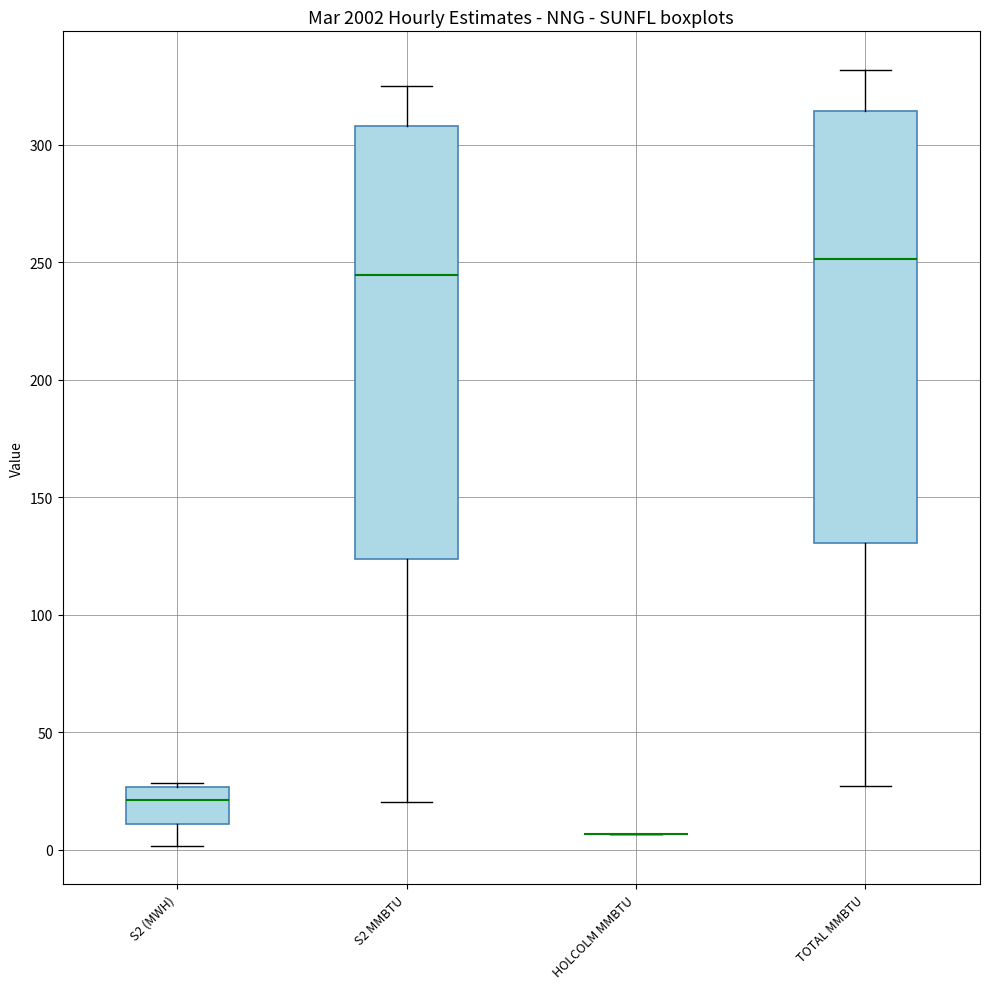

Reading left to right, read every box against the y-axis: the position of its median line, the range the box covers, and the ends of its whiskers. The values are not printed on the chart, so give them approximately, as read against the axis.

S2 (MWH): median 20, box 10 to 25, whiskers 0 to 30
S2 MMBTU: median 245, box 125 to 310, whiskers 20 to 325
HOLCOLM MMBTU: box collapsed to a line at 5, whiskers 5 to 5
TOTAL MMBTU: median 250, box 130 to 315, whiskers 25 to 330